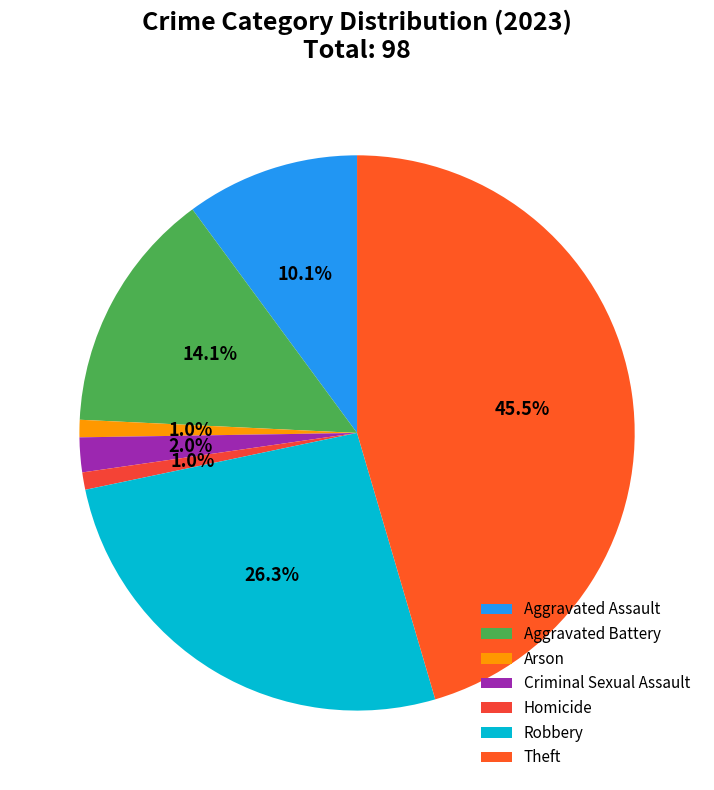

The Aggravated Battery slice represents 7% of the pie. True or false?

False